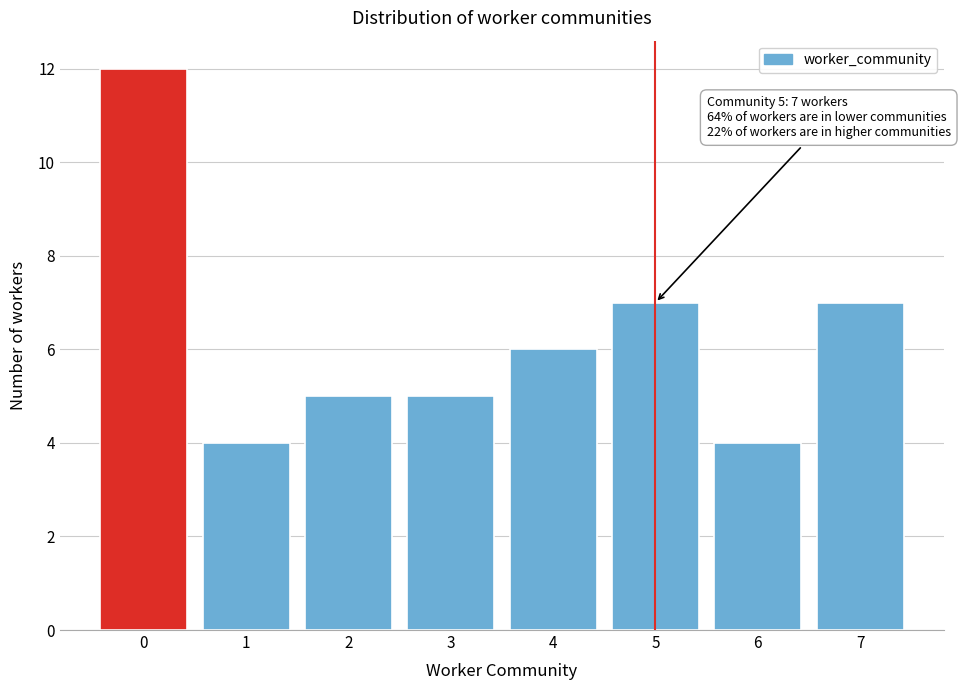

Reading left to right, list all the values displayed in this chart.

12	4	5	5	6	7	4	7